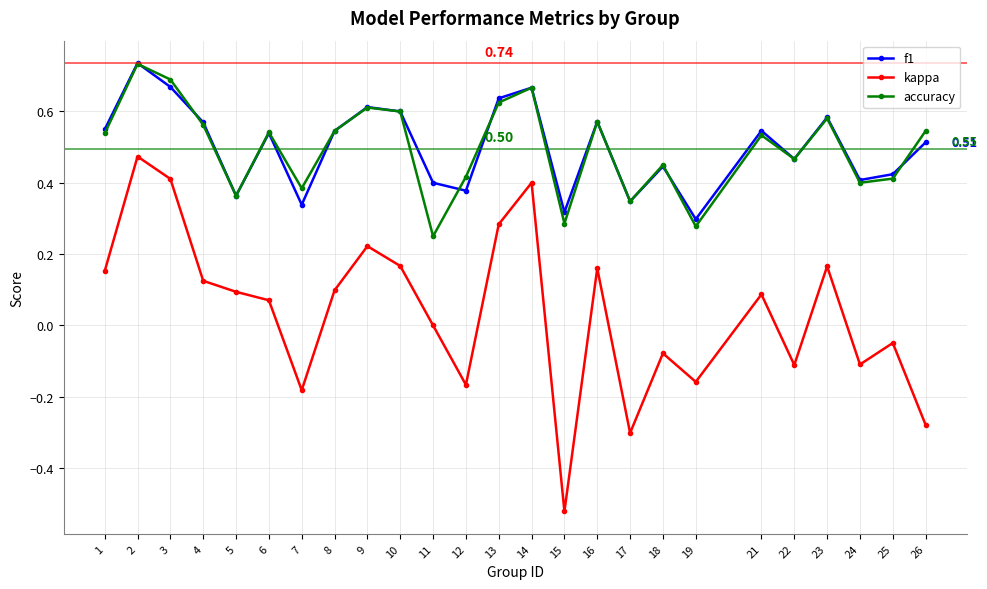

How many interior local valleys does the accuracy series have?

8